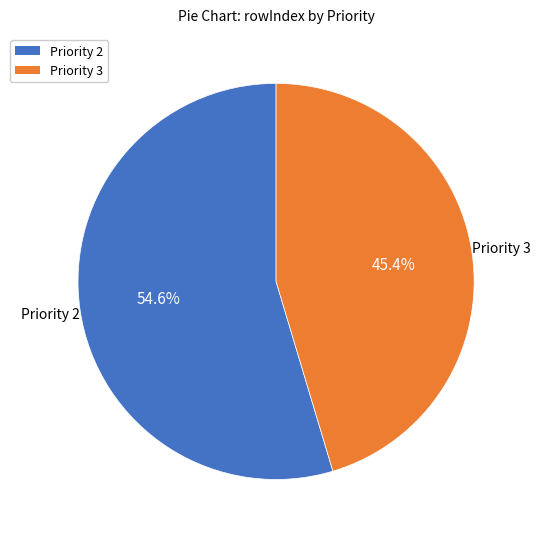

Combined, what portion of the pie is Priority 3 and Priority 2?

100.0%